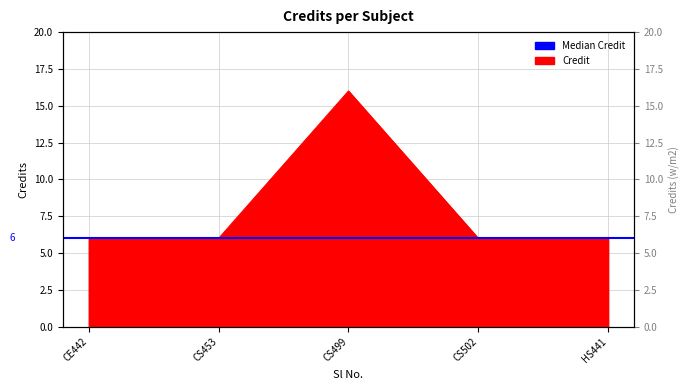

True or false: there are more than 2 points higher than both neighbors.

False